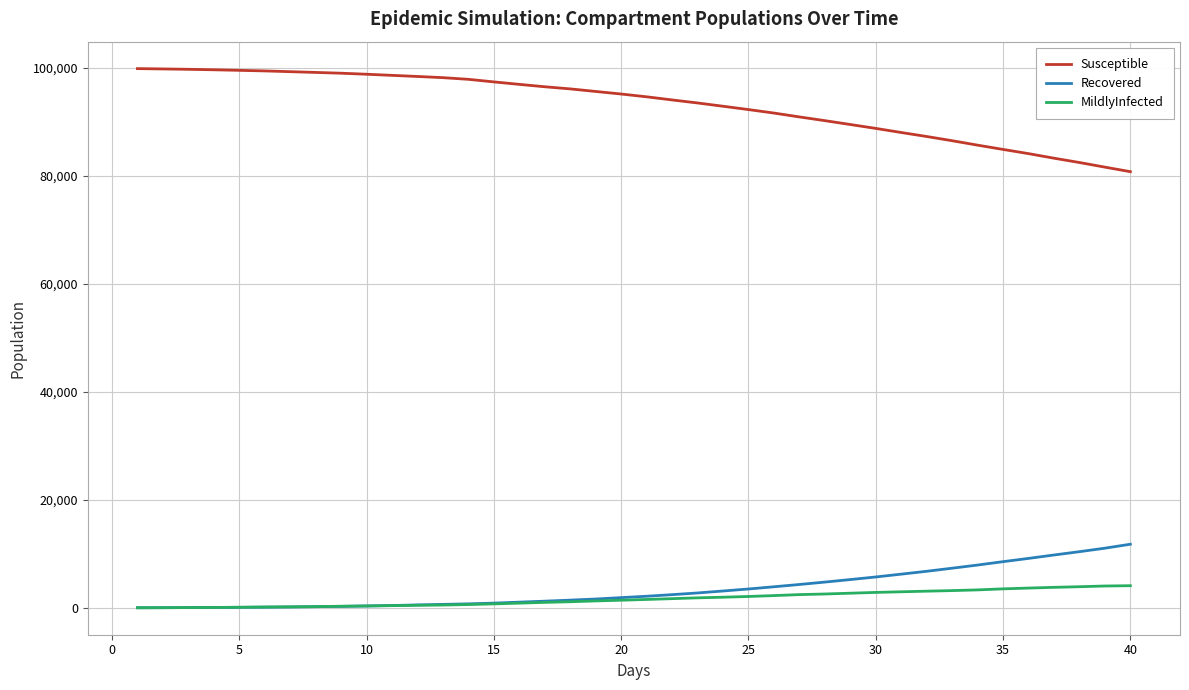

True or false: Recovered and Susceptible cross at least once.

False